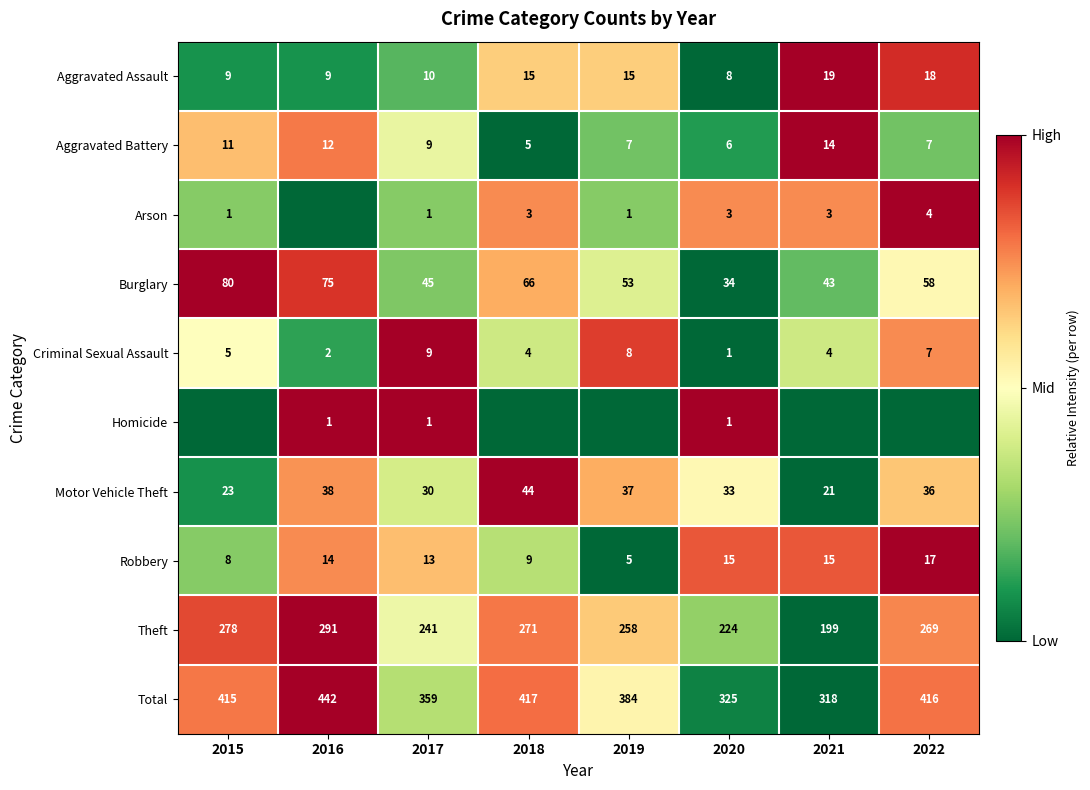

Is it true that Aggravated Battery equals 1.7 at 2021?

False